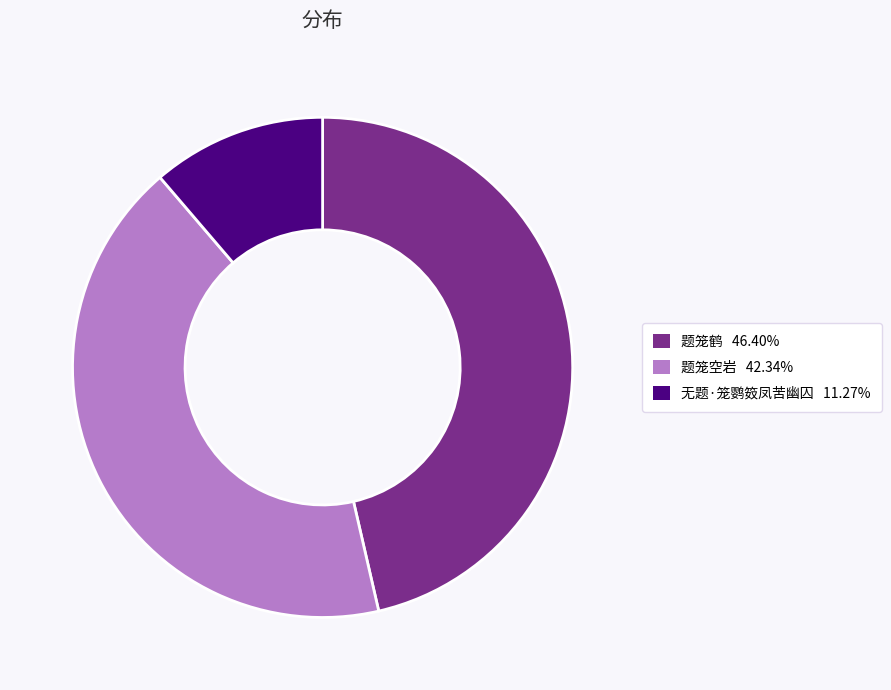

Do 题笼鹤 and 题笼空岩 together represent more than half of the pie?

Yes